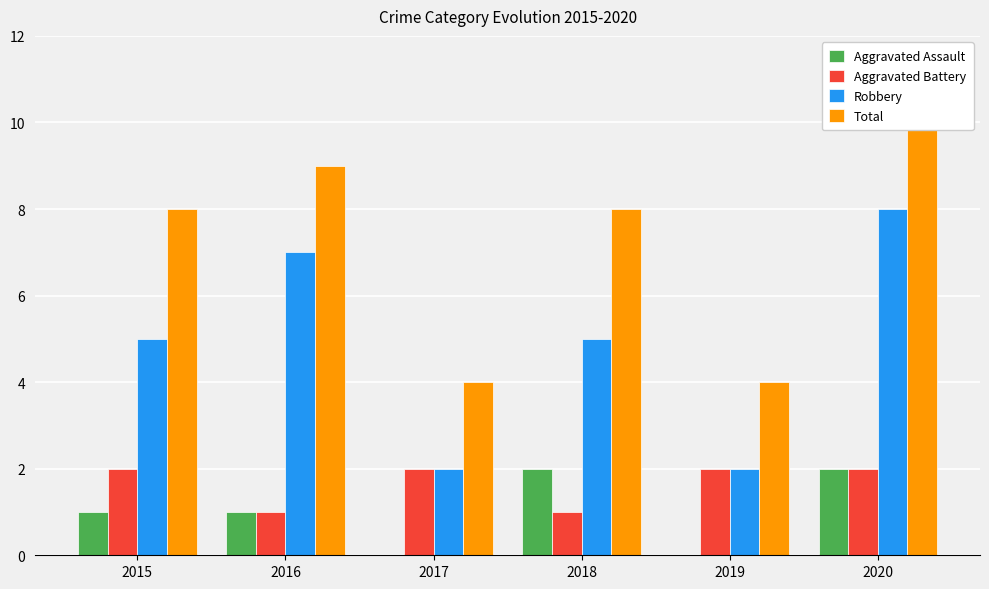

How many bars are there in each group?

4